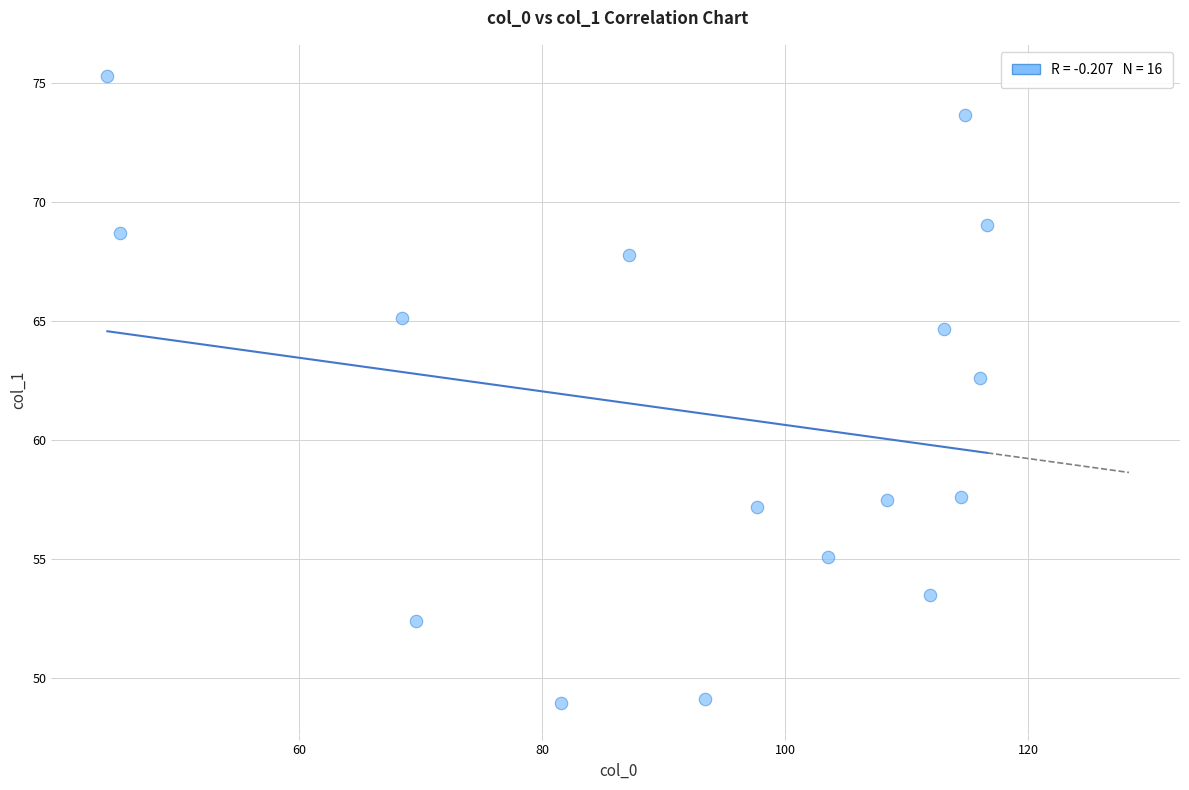

What Y value in the scatter plot is closest to 62?

62.6